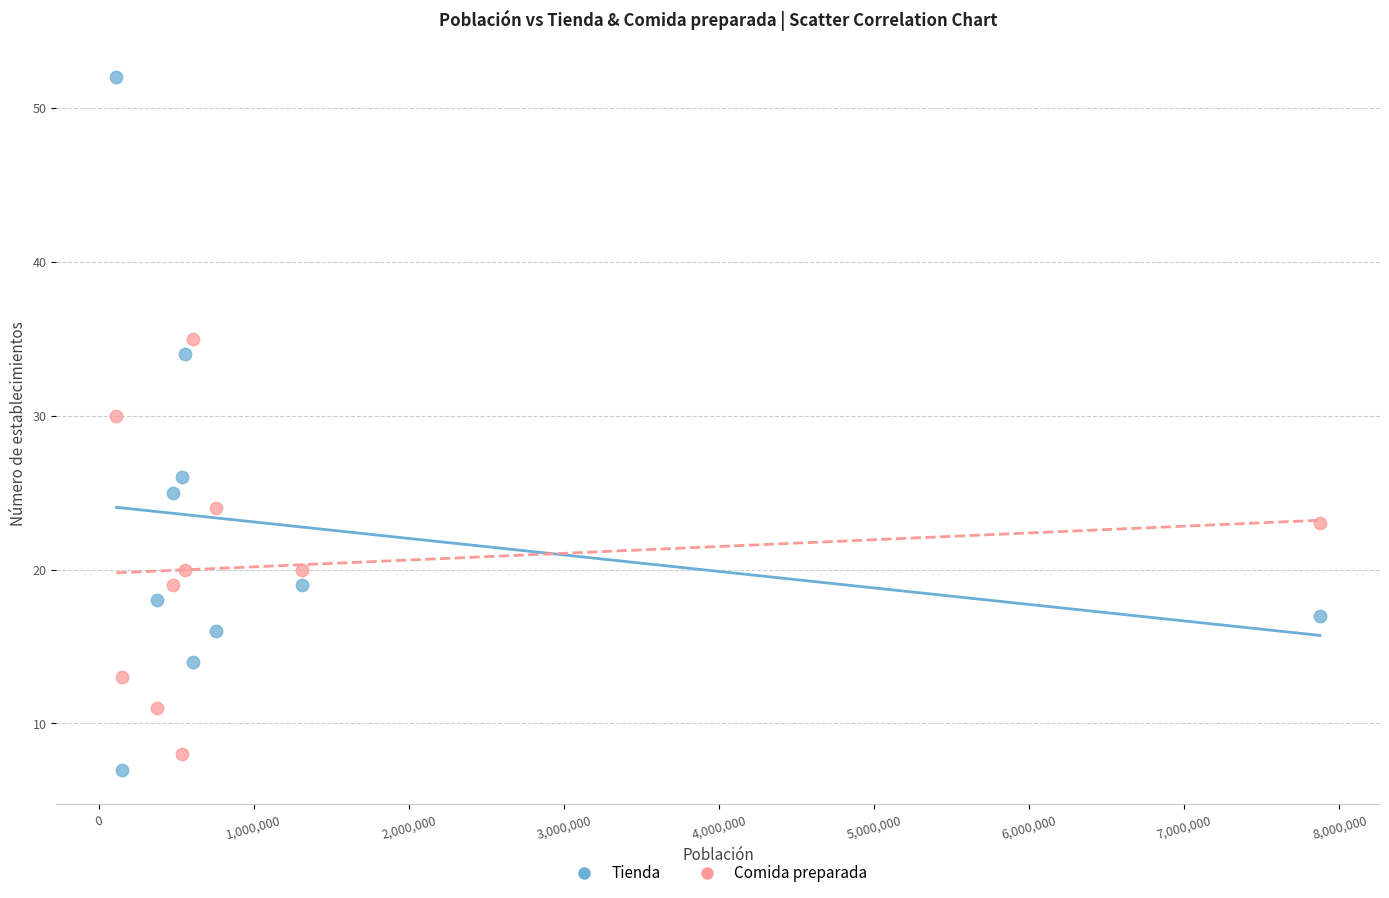

Across all data points, what is the range of Y values (max minus min)?

45